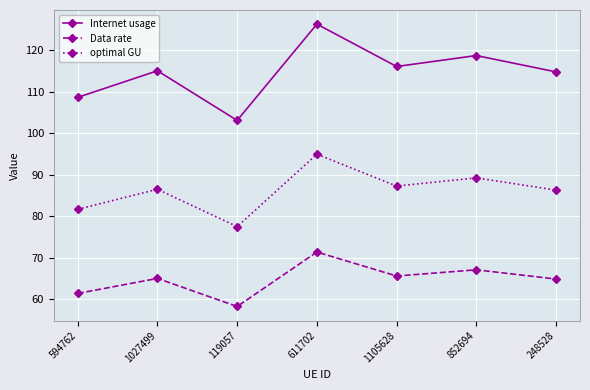

What value does the Data rate series have at 1105628?

65.6